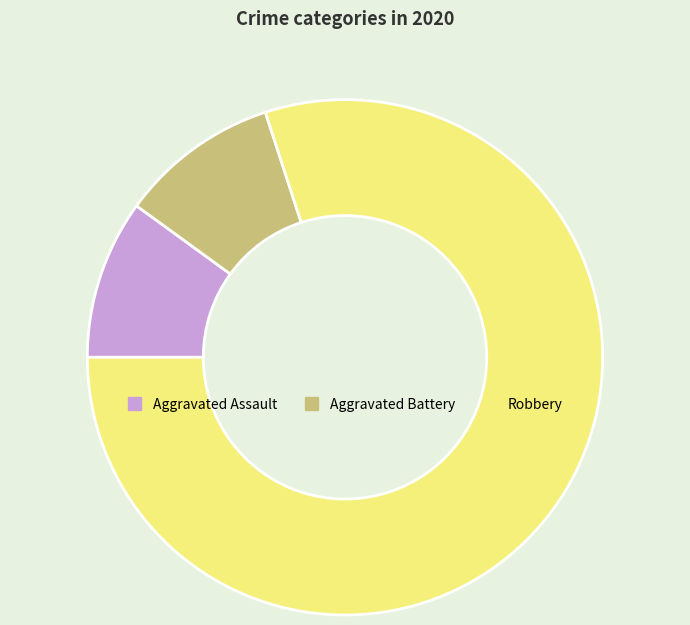

What is the largest slice in the pie chart?

Robbery